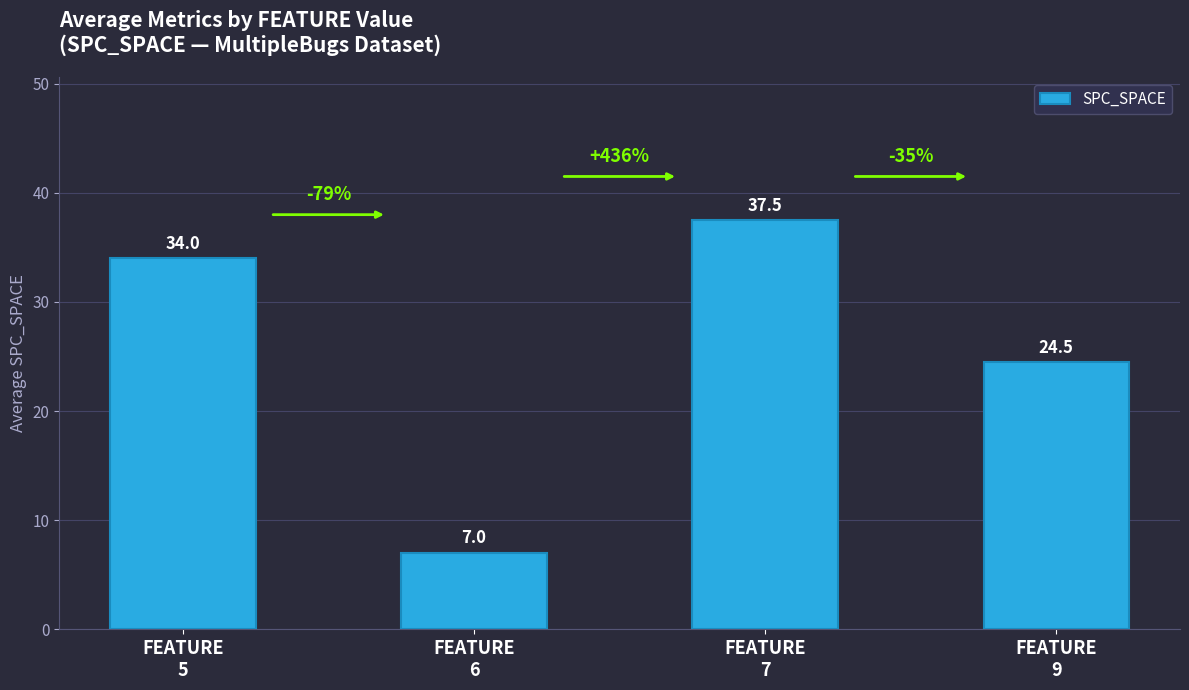

What is the greatest value displayed?

37.5